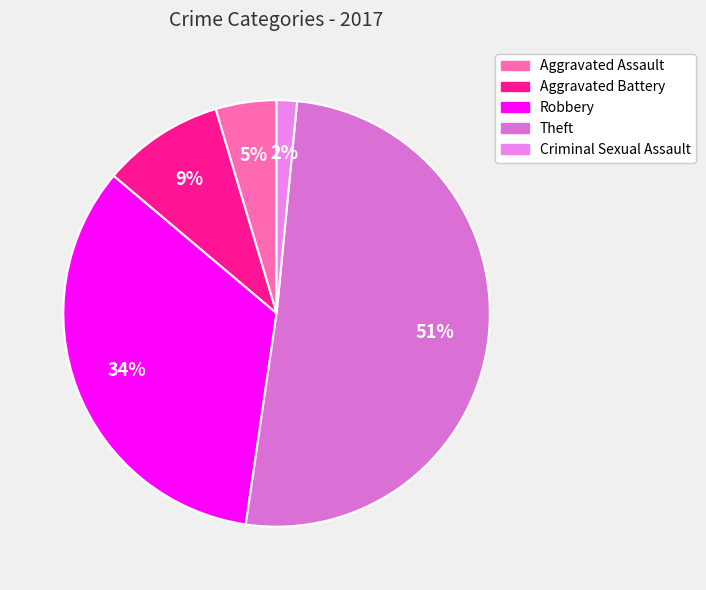

To the nearest percent, what portion does Criminal Sexual Assault represent?

2%